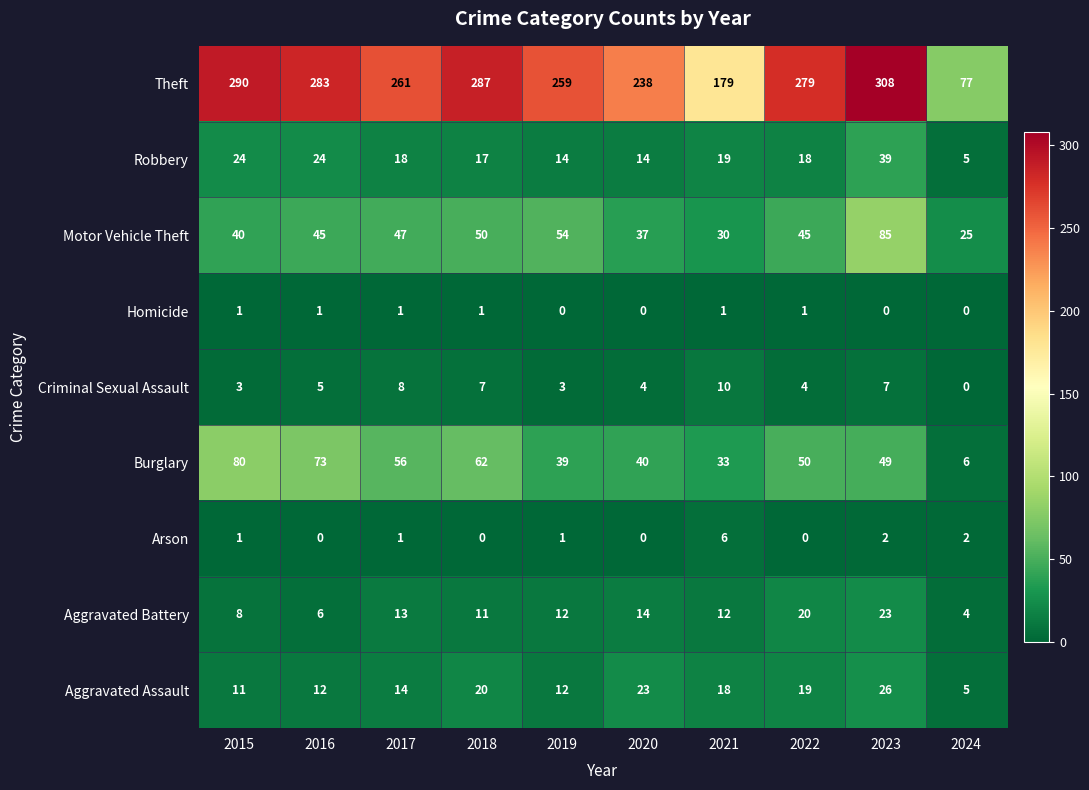

At which label does Burglary first exceed 50?

2015